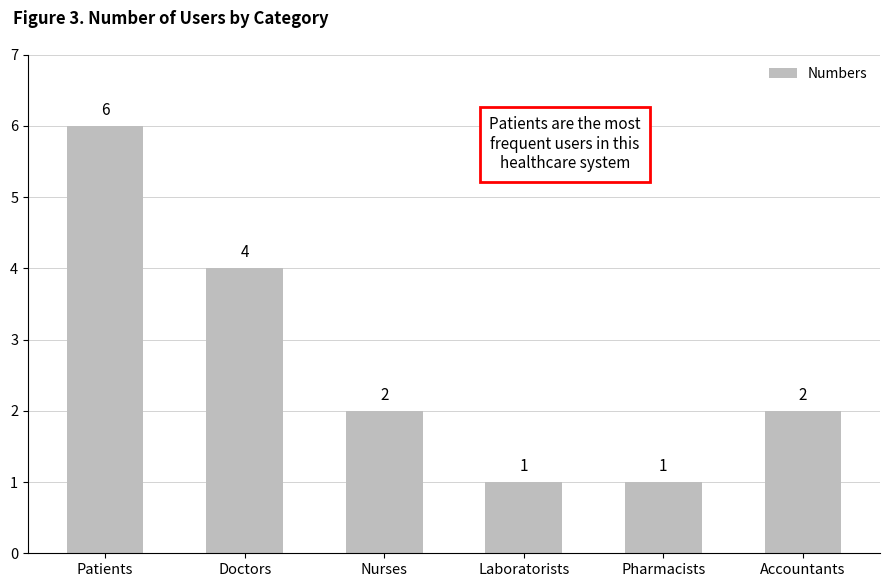

Approximately how many times larger is the value at Laboratorists compared to Nurses?

0.5